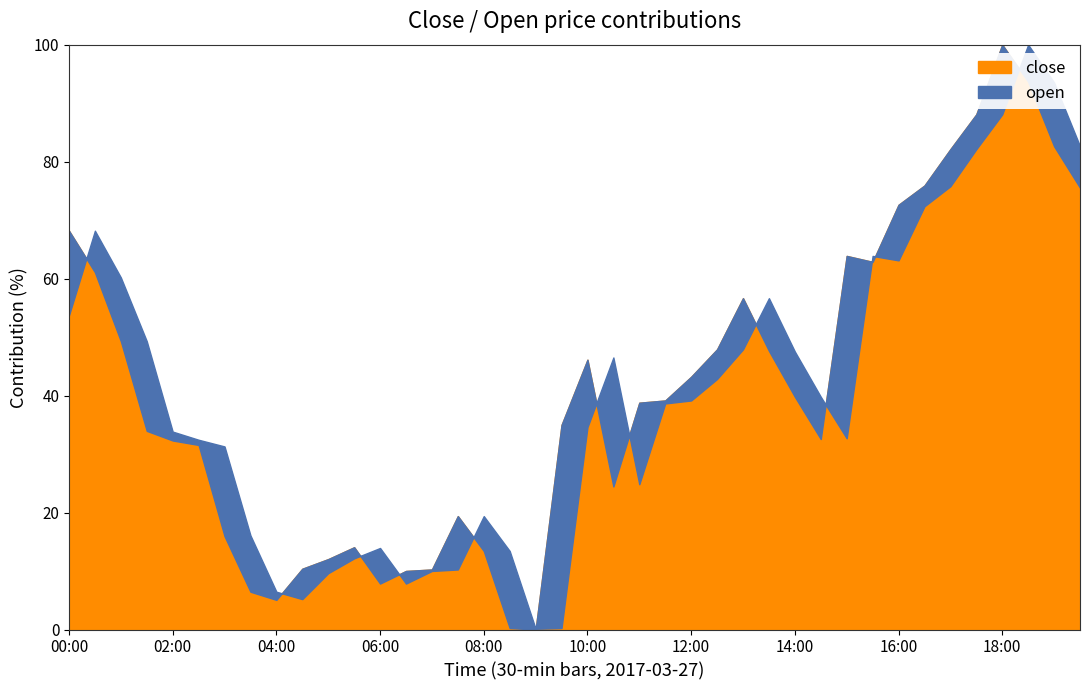

How many times do open and close cross each other?

13